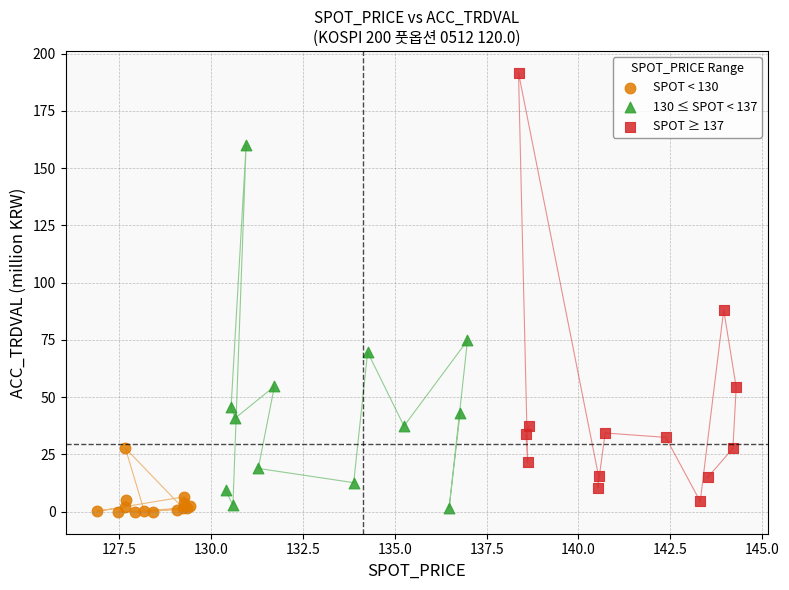

Which series reaches the maximum Y coordinate?

SPOT ≥ 137